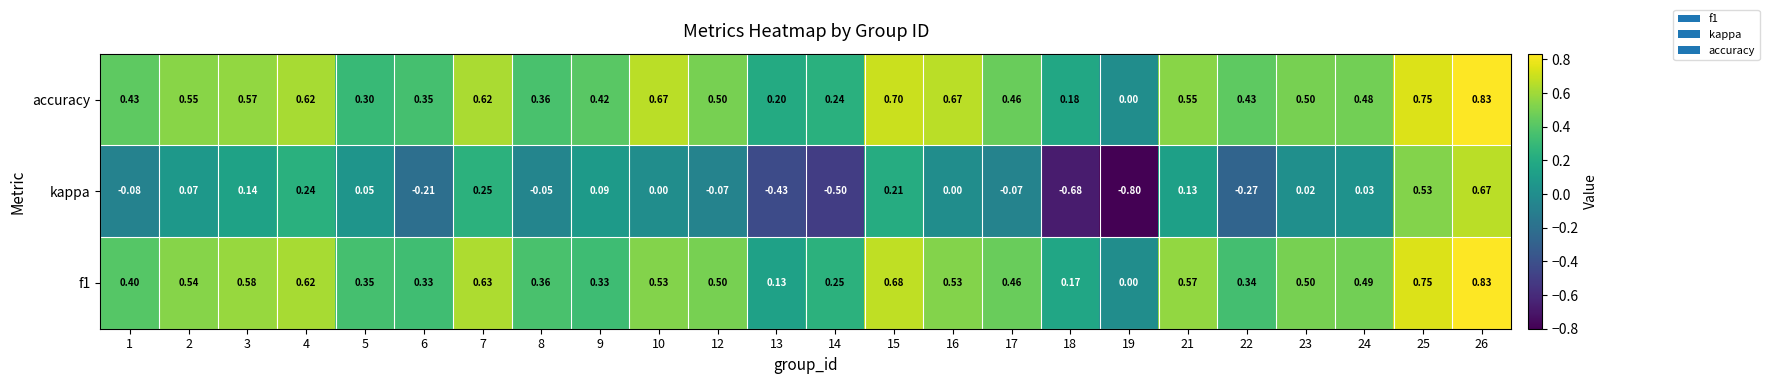

What is the difference between the highest and lowest values at 26?

0.2